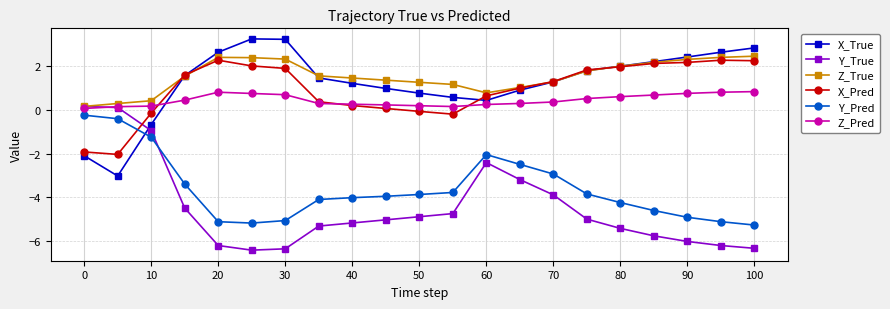

What is the value of the X_True point at the 15th from the left?

1.3